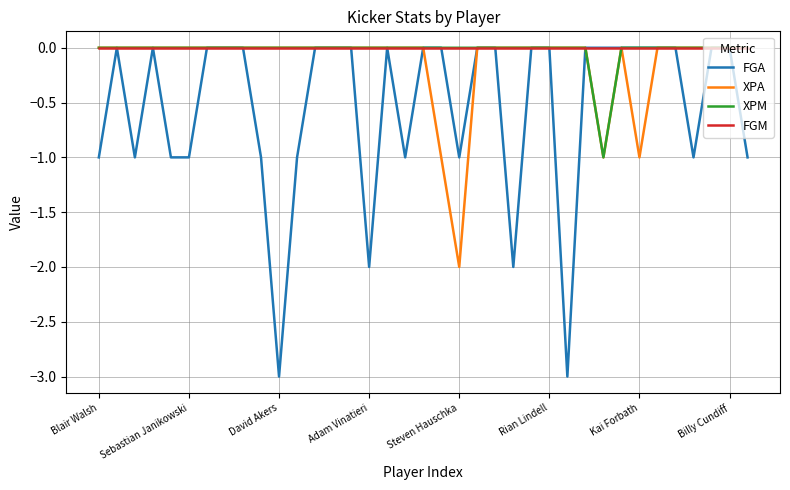

Which series has the largest total across all categories?

FGM